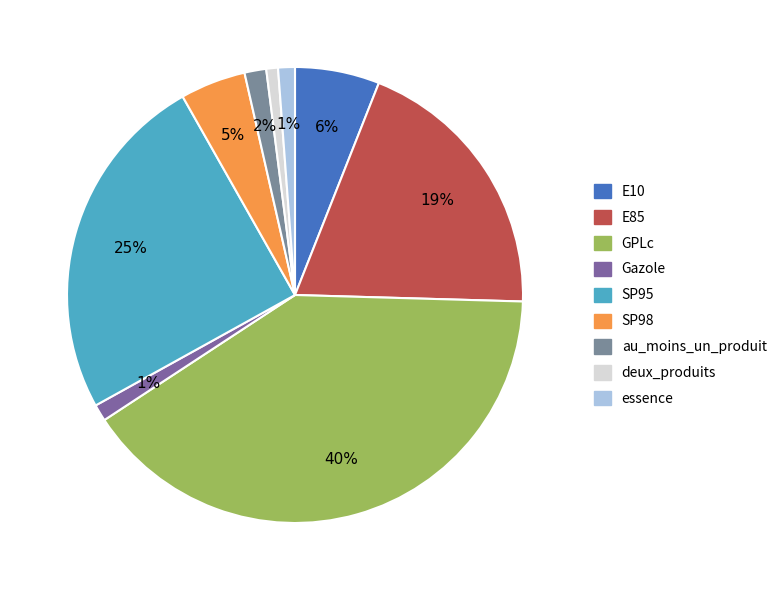

Do essence and au_moins_un_produit together represent more than half of the pie?

No